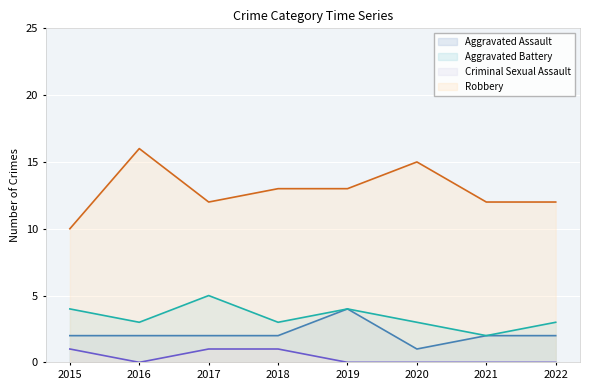

What is the value of the Robbery point at the 5th from the left?

13